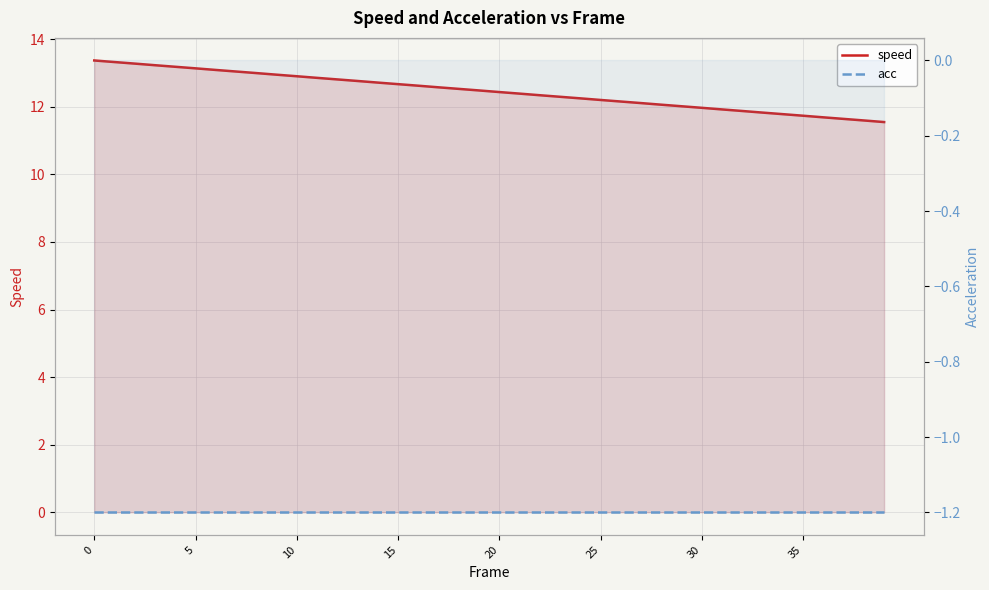

How many categories are shown in the chart?

40